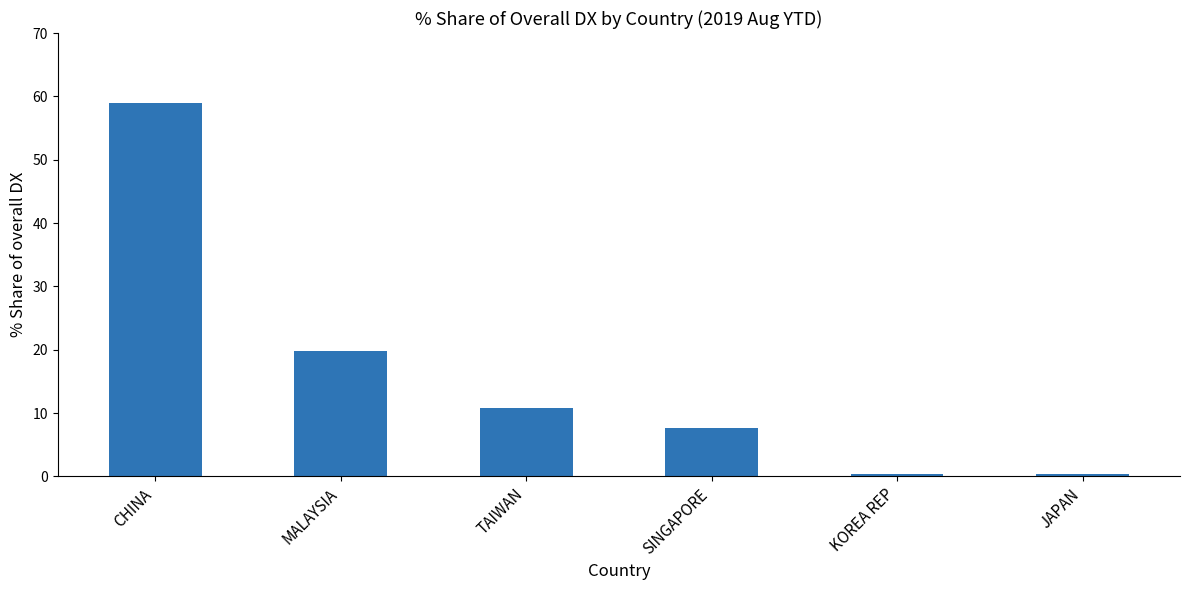

What is the label of the 2nd bar from the left?

MALAYSIA